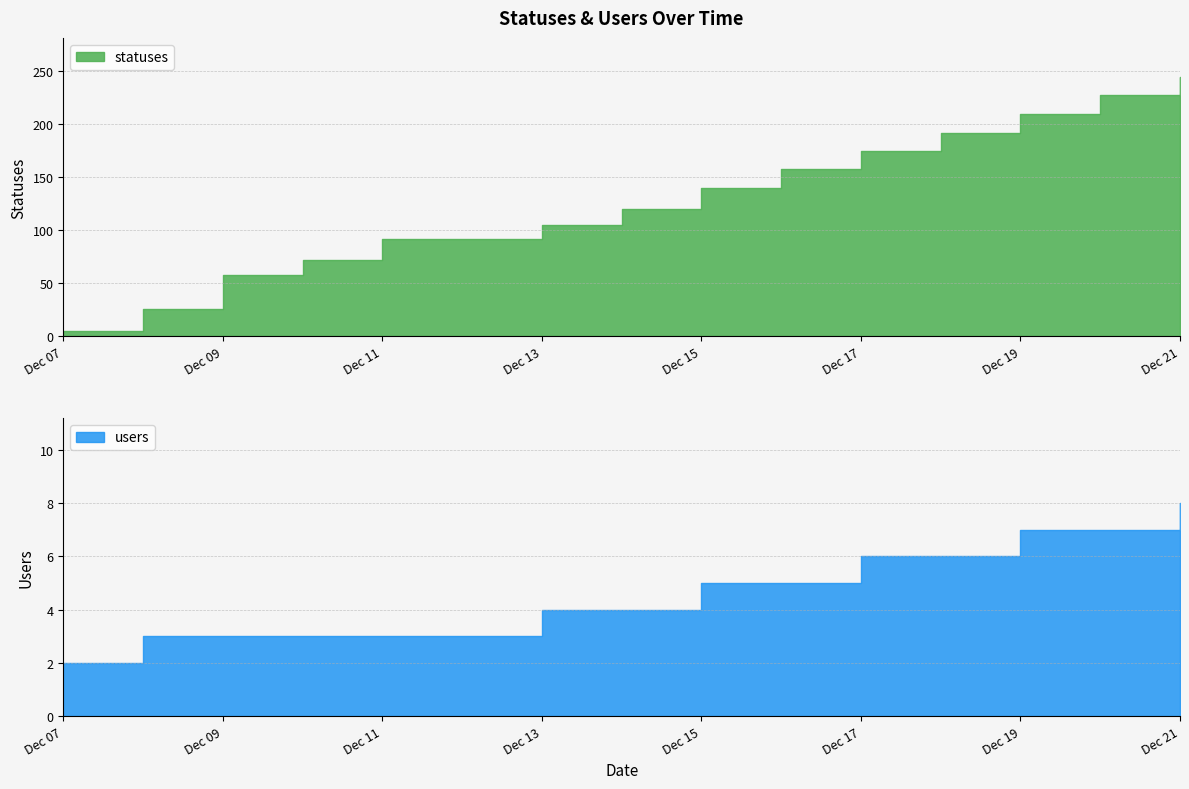

True or false: users and statuses intersect in this chart.

False